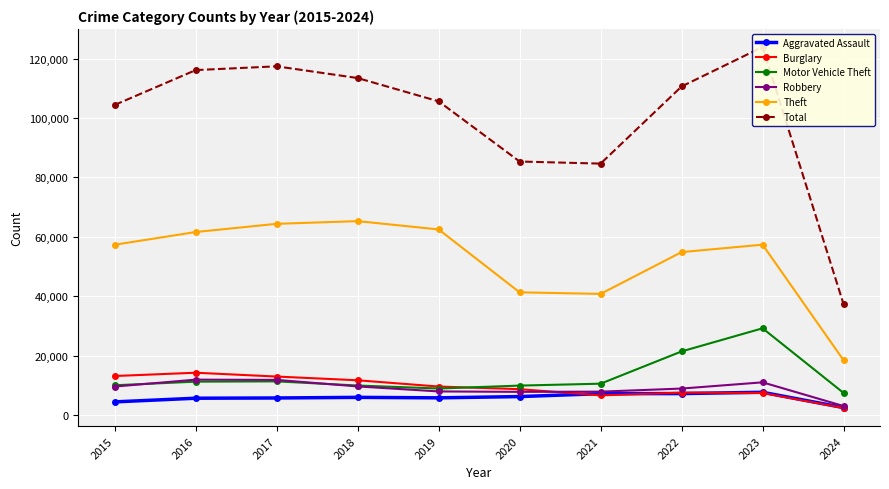

Where does the Aggravated Assault series first go above 6001?

2020